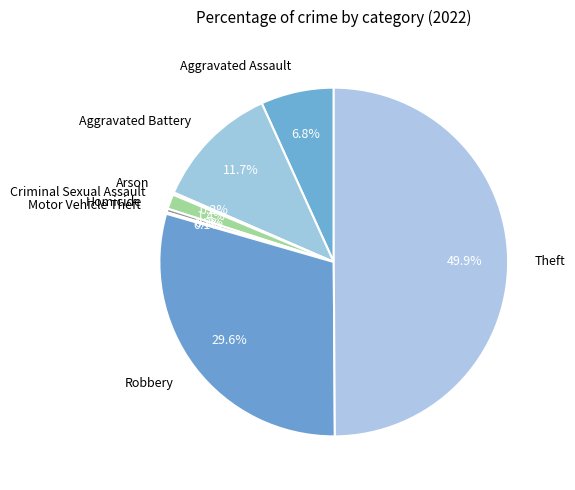

What is the total percentage of Aggravated Battery and Theft?

61.6%